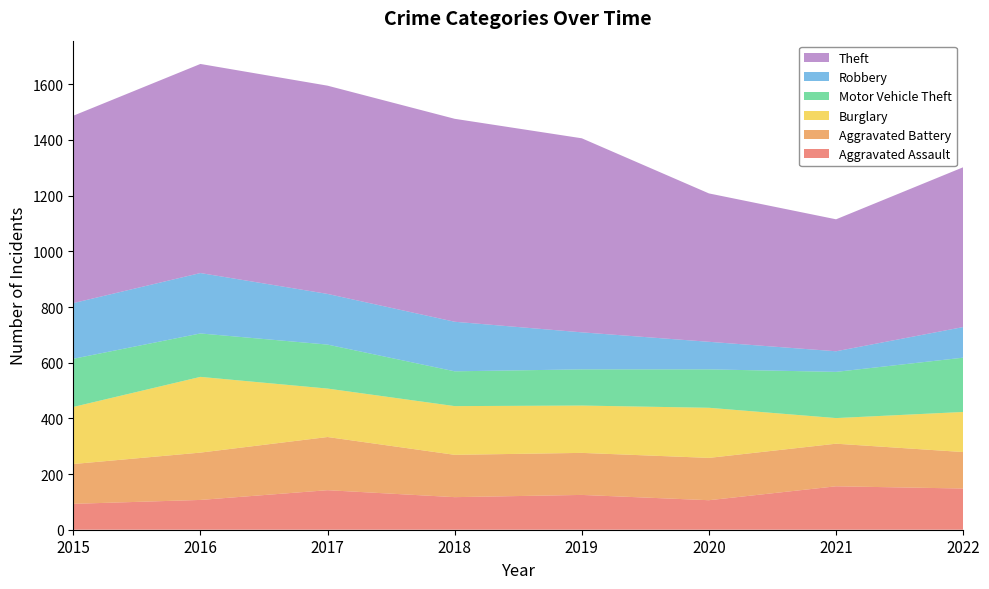

Reading left to right, extract all data points from this chart.

Aggravated Assault: 2015=93	2016=107	2017=142	2018=117	2019=125	2020=106	2021=156	2022=148
Aggravated Battery: 2015=143	2016=170	2017=191	2018=152	2019=151	2020=152	2021=153	2022=131
Burglary: 2015=205	2016=272	2017=174	2018=175	2019=170	2020=180	2021=92	2022=144
Motor Vehicle Theft: 2015=173	2016=156	2017=158	2018=125	2019=130	2020=138	2021=166	2022=195
Robbery: 2015=200	2016=217	2017=182	2018=178	2019=133	2020=99	2021=74	2022=110
Theft: 2015=673	2016=751	2017=748	2018=729	2019=697	2020=533	2021=474	2022=574